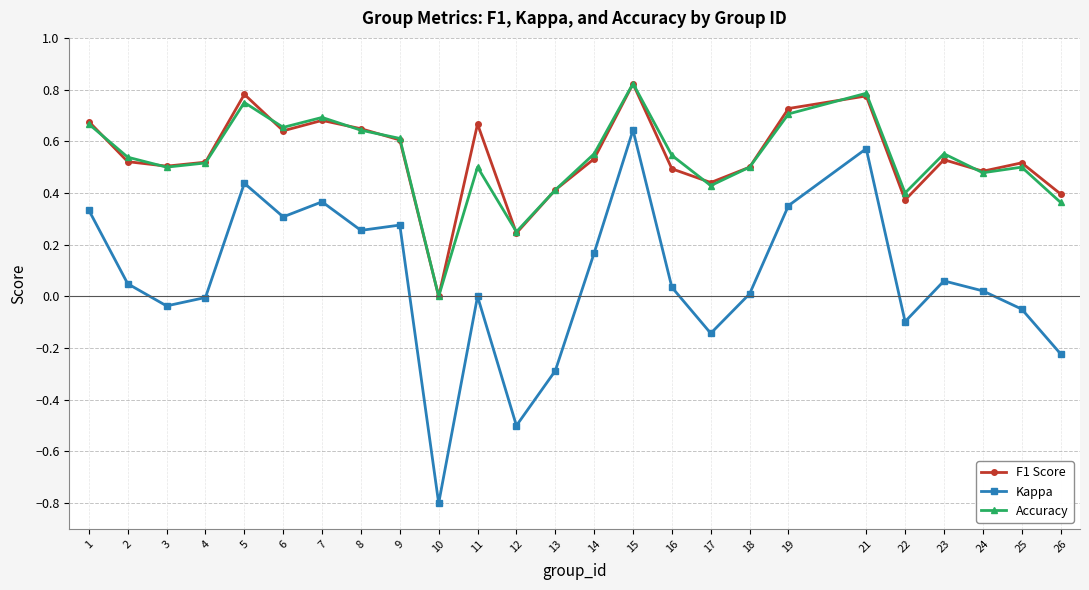

Which category has the highest value across all series?

15